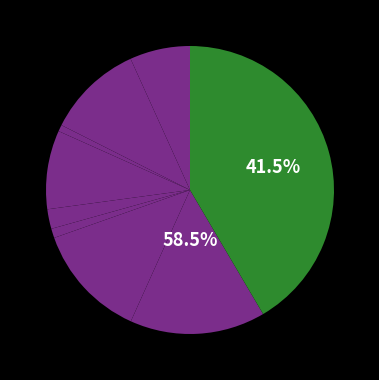

How many slices are in this pie chart?

9